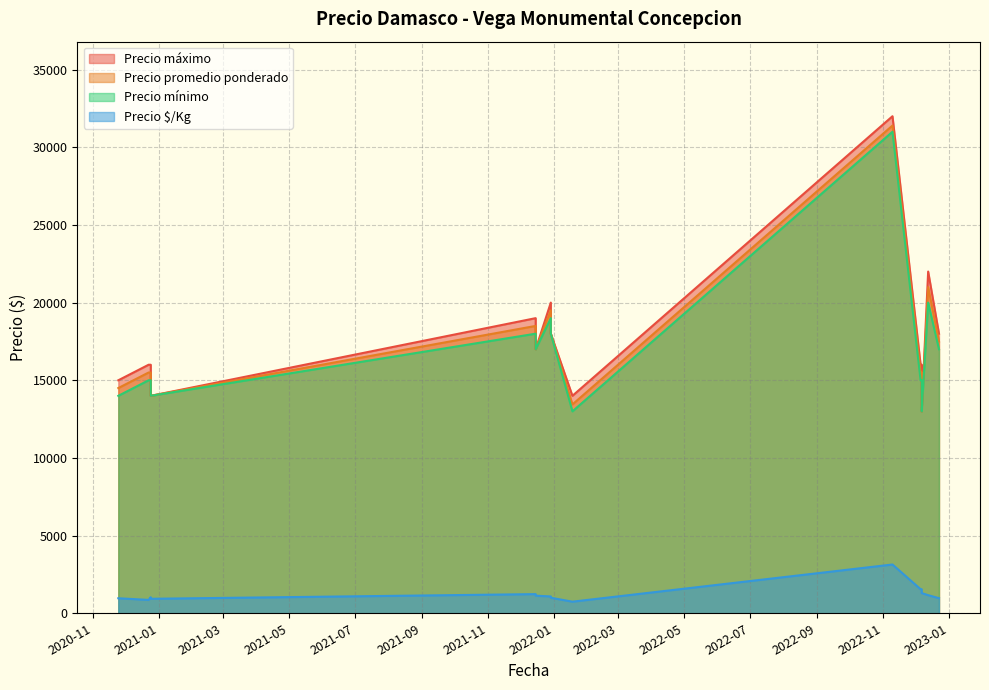

Rank the series by their maximum value, from lowest to highest.

Precio $/Kg, Precio mínimo, Precio promedio ponderado, Precio máximo